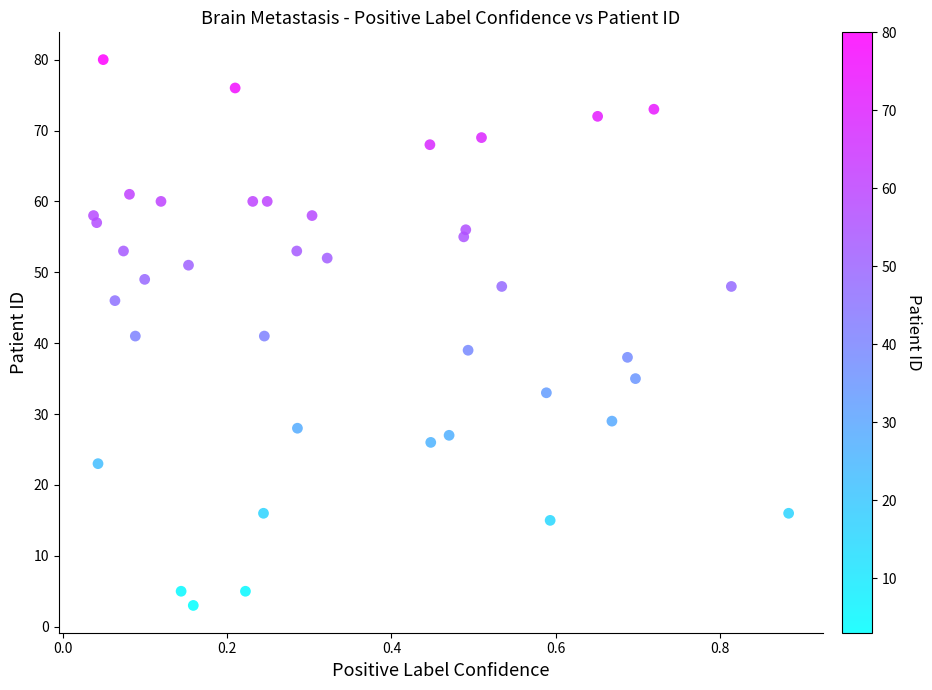

What is the range of Y values (max minus min)?

77